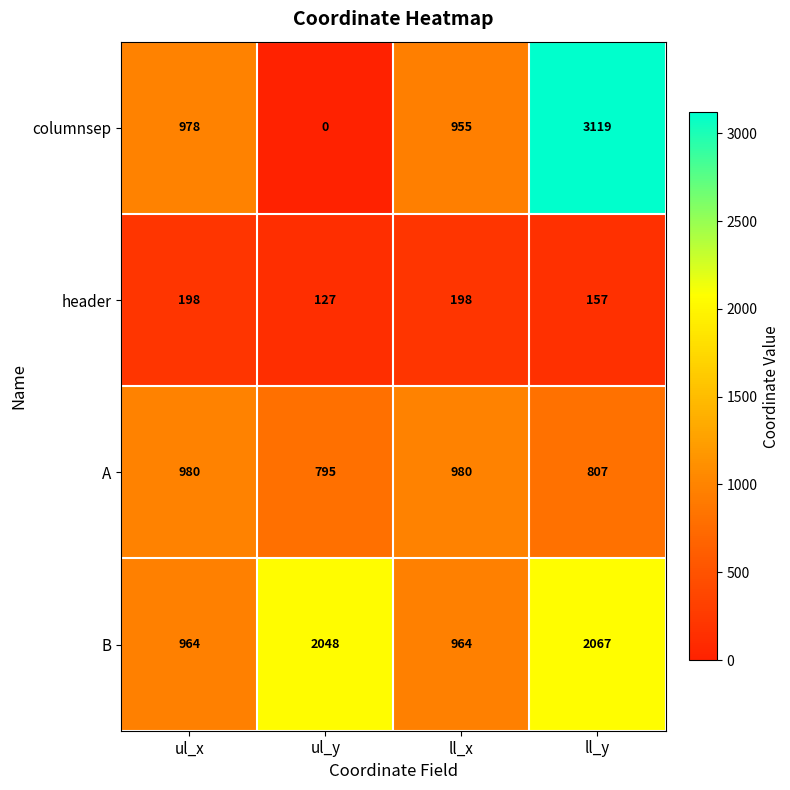

Where is B nearest to the value 1515?

ul_y